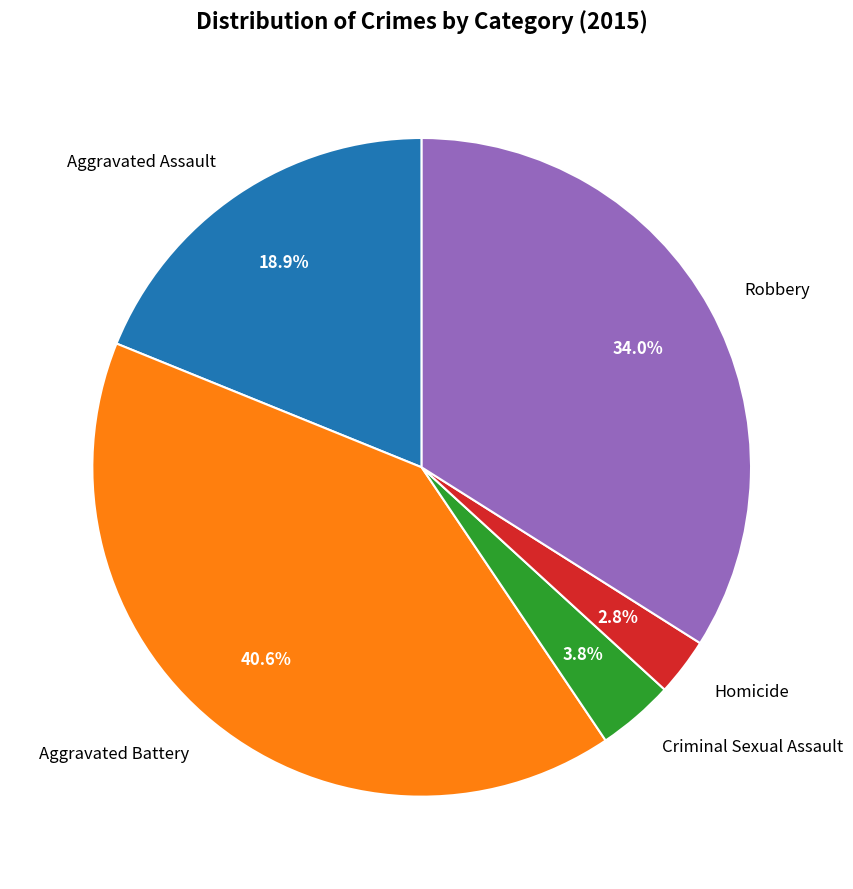

Is there a majority slice in this chart?

No